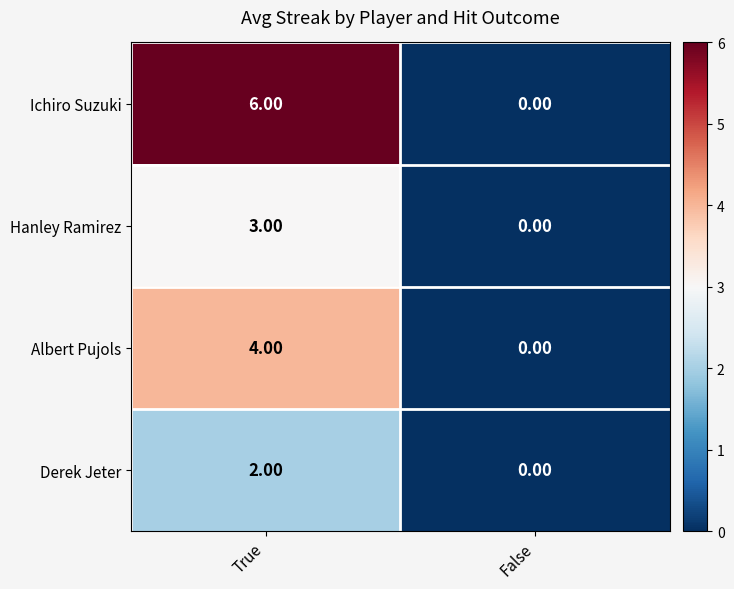

Which category has the lowest value across all series?

False